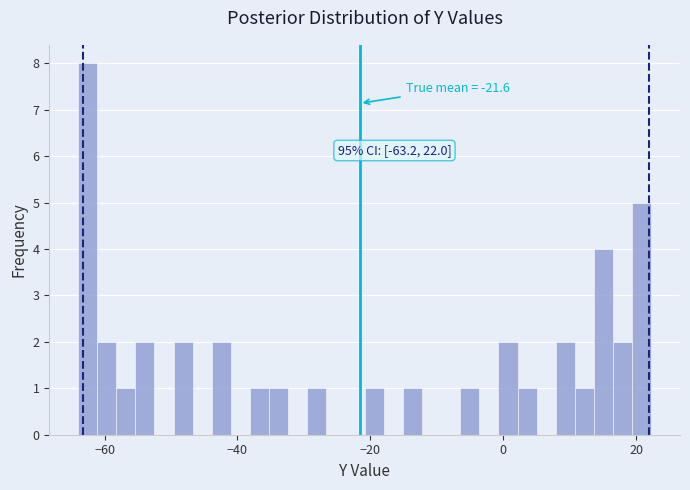

Read against the x-axis, roughly where is the centre of the tallest bar?

-62